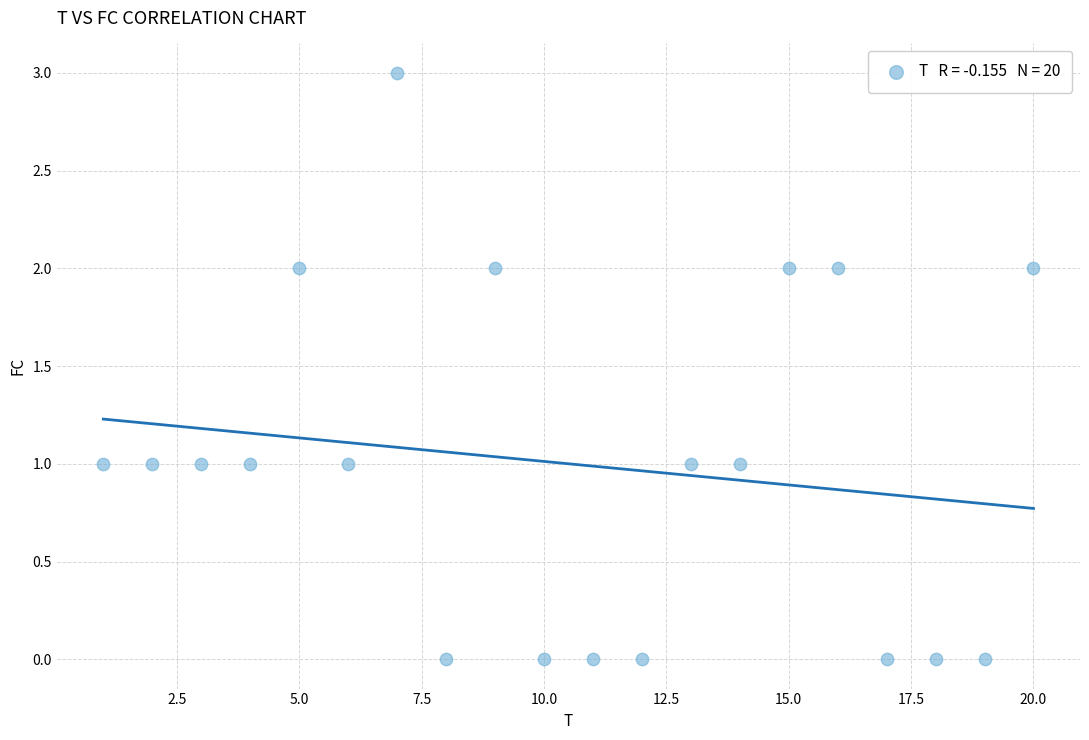

What is the range of X values (max minus min)?

19